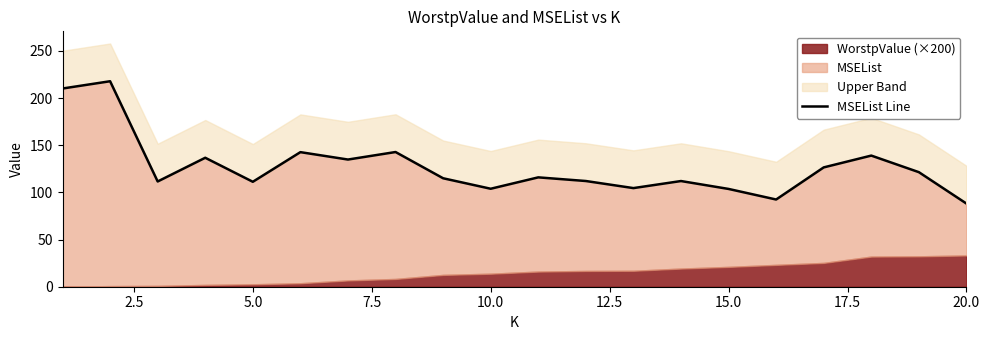

Count the number of values greater than 115.

10